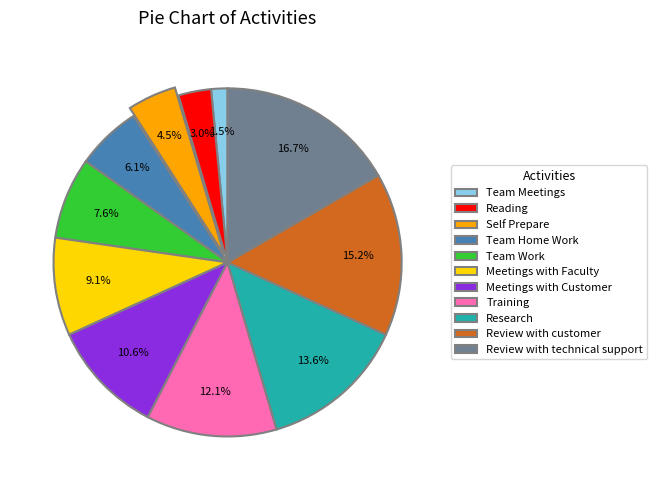

What percentage do Training and Team Work together represent?

19.7%